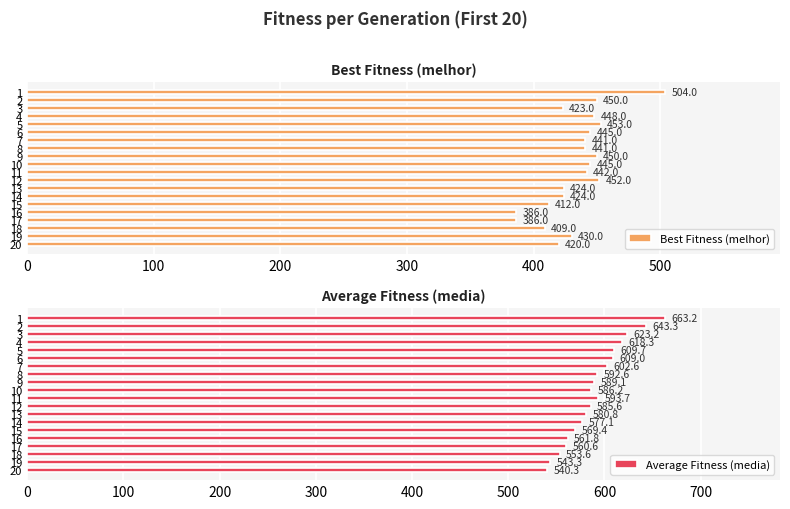

How many distinct data groups are displayed?

2